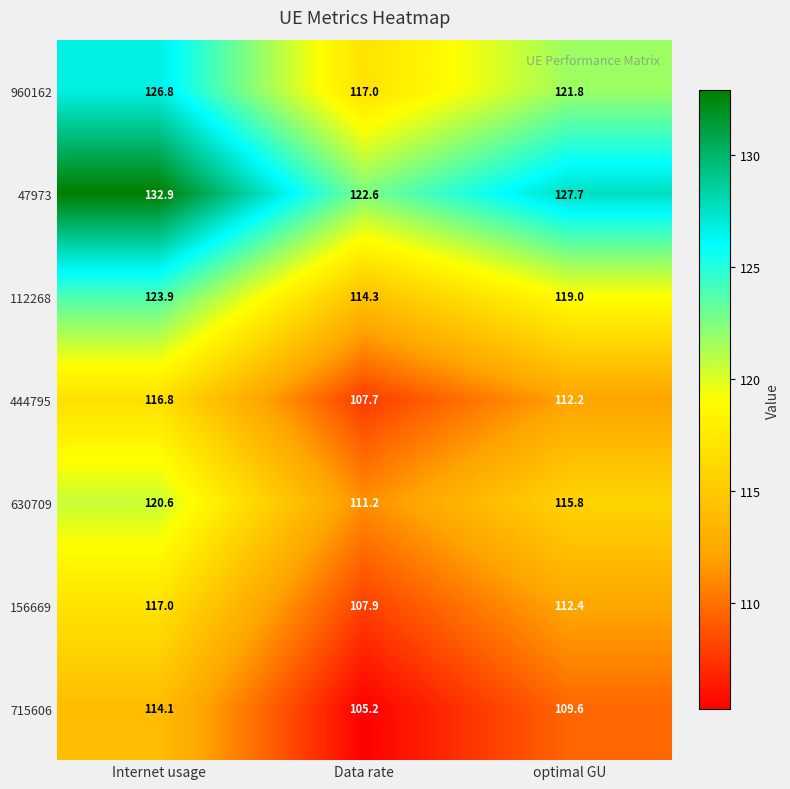

Rank the series by their maximum value, from lowest to highest.

715606, 444795, 156669, 630709, 112268, 960162, 47973